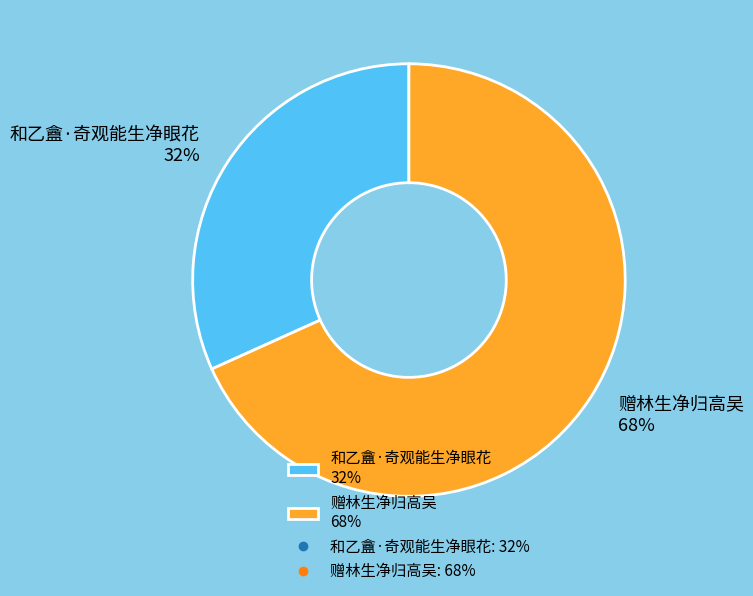

Between 和乙盦·奇观能生净眼花 32% and 赠林生净归高吴 68%, which is larger?

赠林生净归高吴 68%